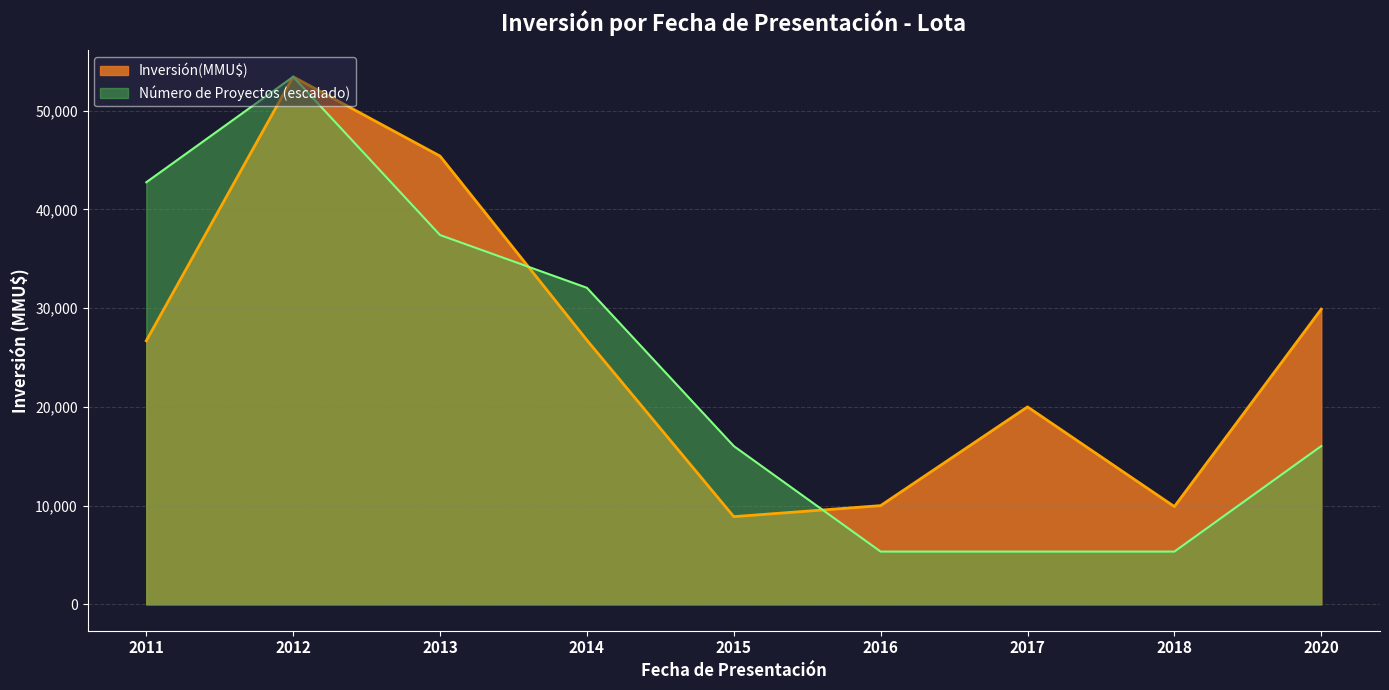

Does the chart have visible grid lines?

Yes